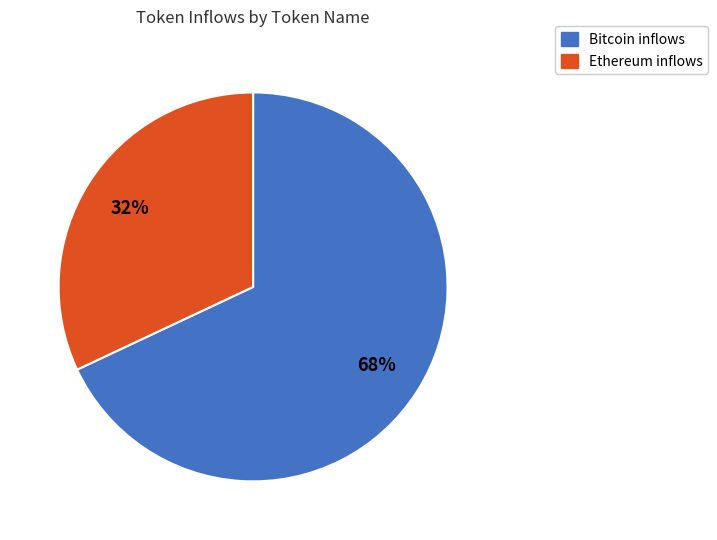

Does any single category account for the majority?

Yes